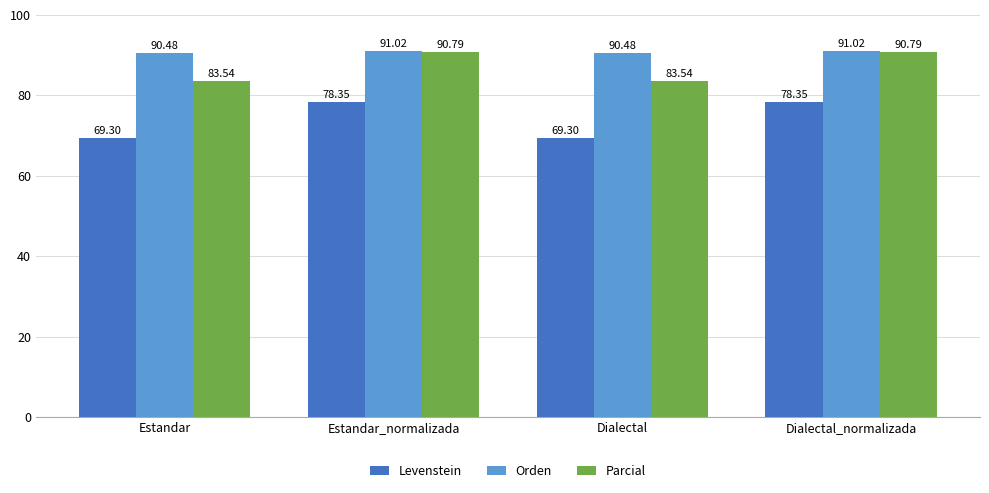

What is the difference between the highest and lowest values at Estandar?

21.2